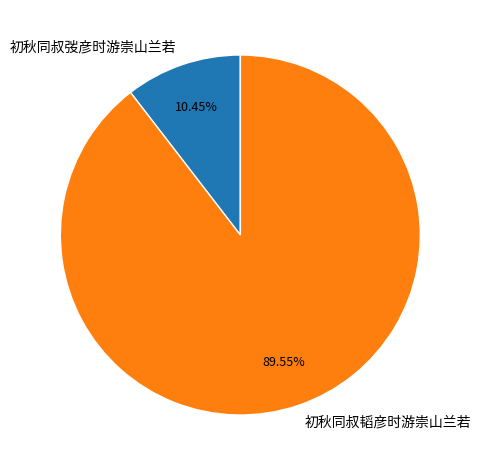

To the nearest percent, what is the average slice percentage?

50%